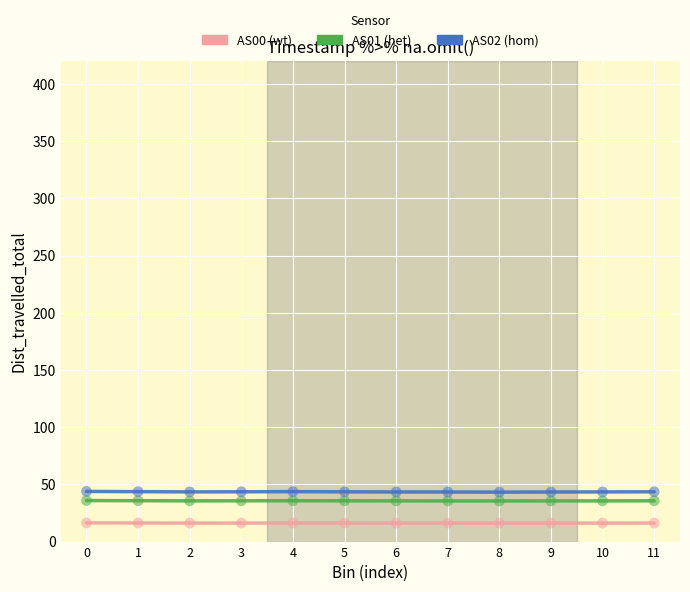

Across all data points, what is the range of Y values (max minus min)?

27.7